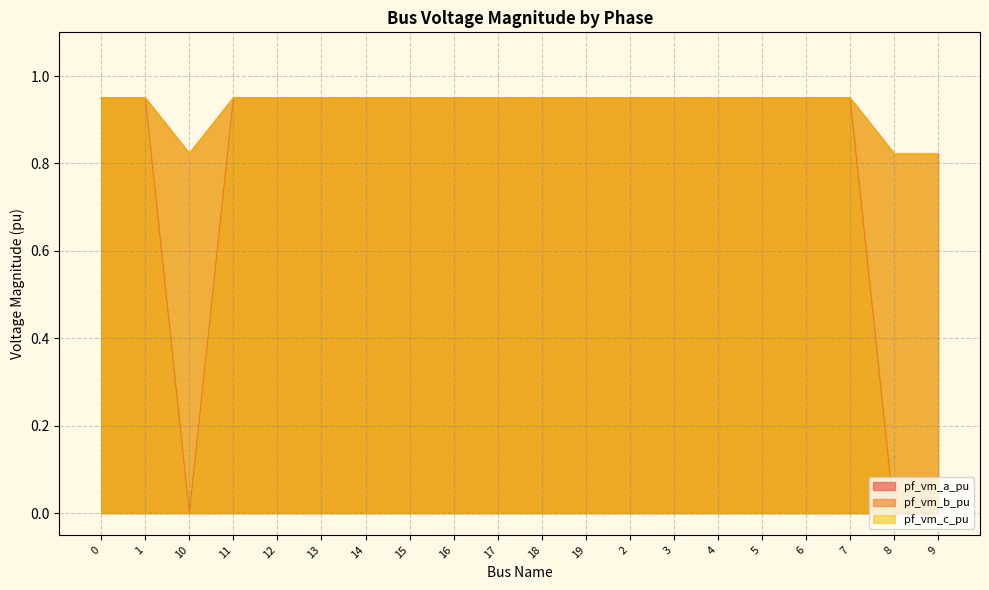

Is the value of pf_vm_b_pu at 9 greater than the value of pf_vm_a_pu at 2?

No